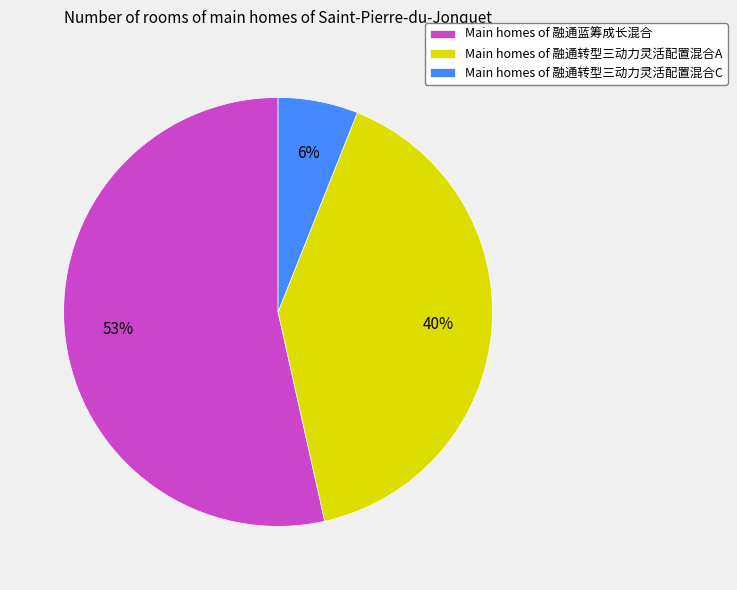

Is there a majority slice in this chart?

Yes